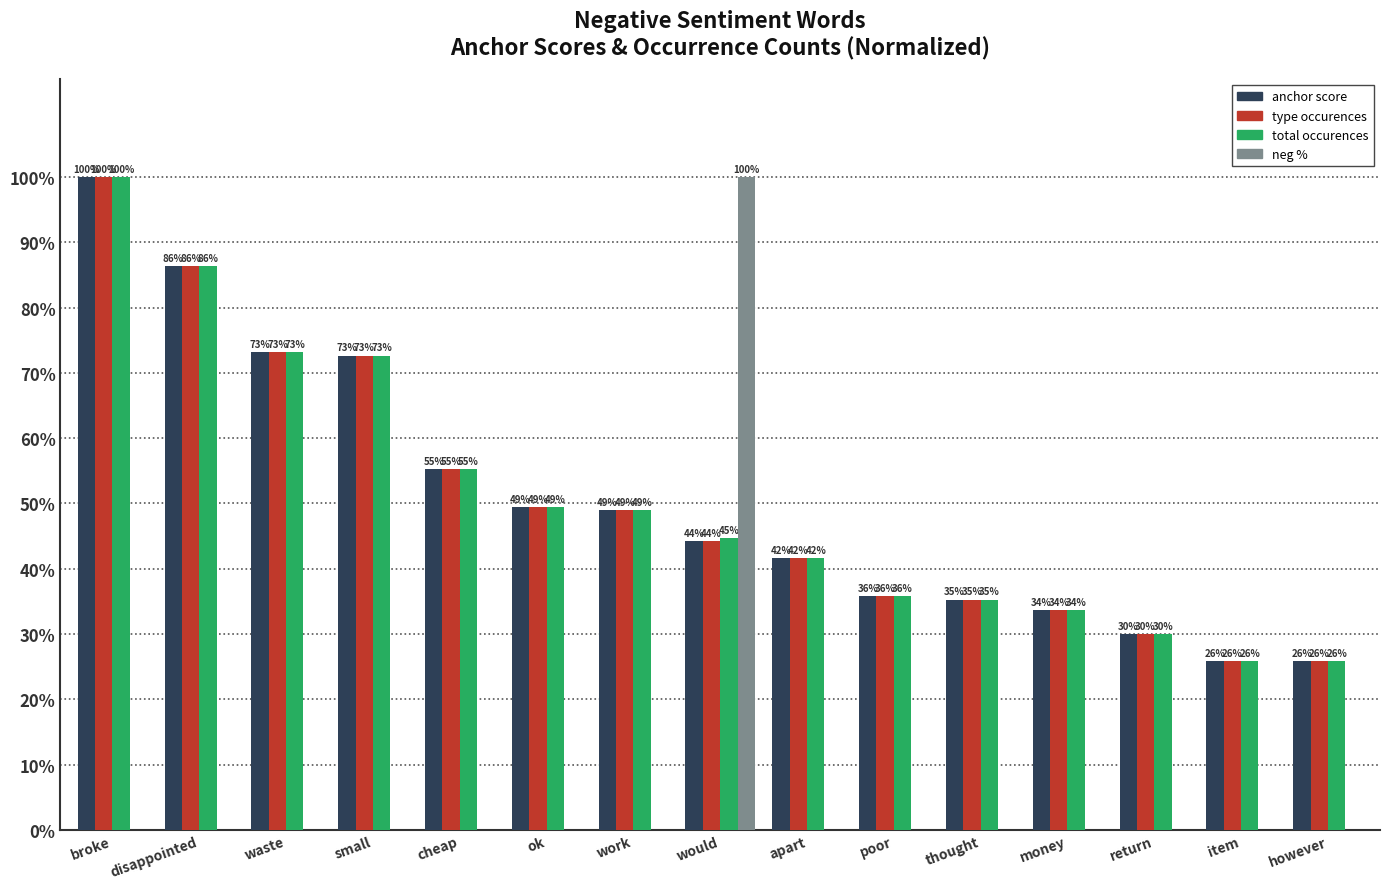

What are all the series names shown in the legend?

anchor score, type occurences, total occurences, neg %